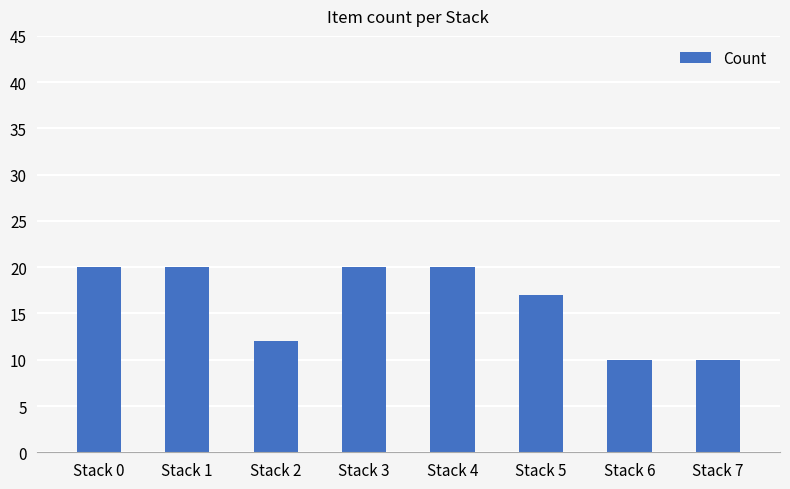

What is the greatest value displayed?

20